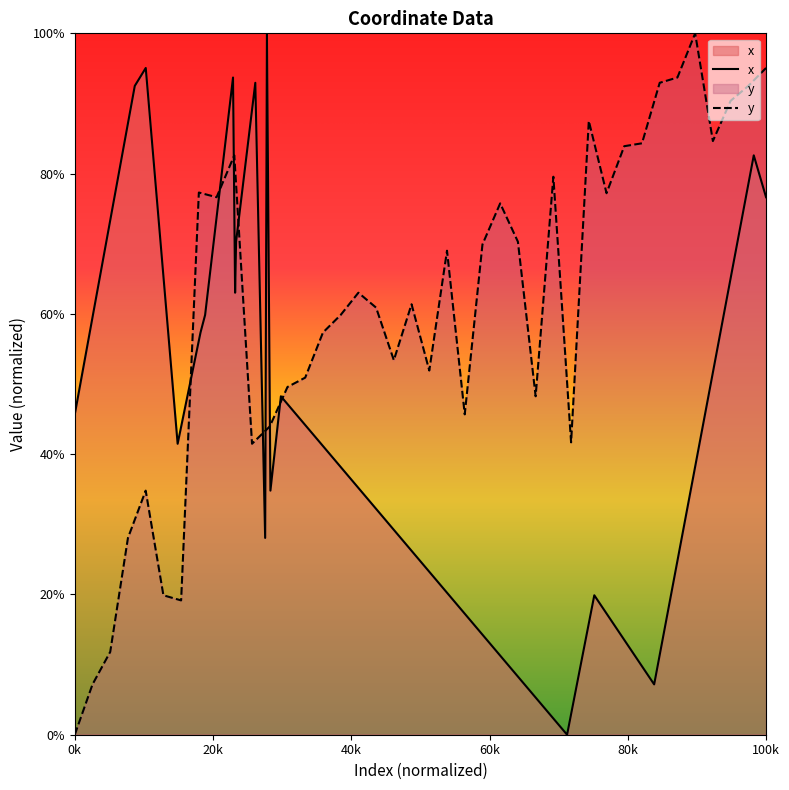

How many values exceed 63?

20